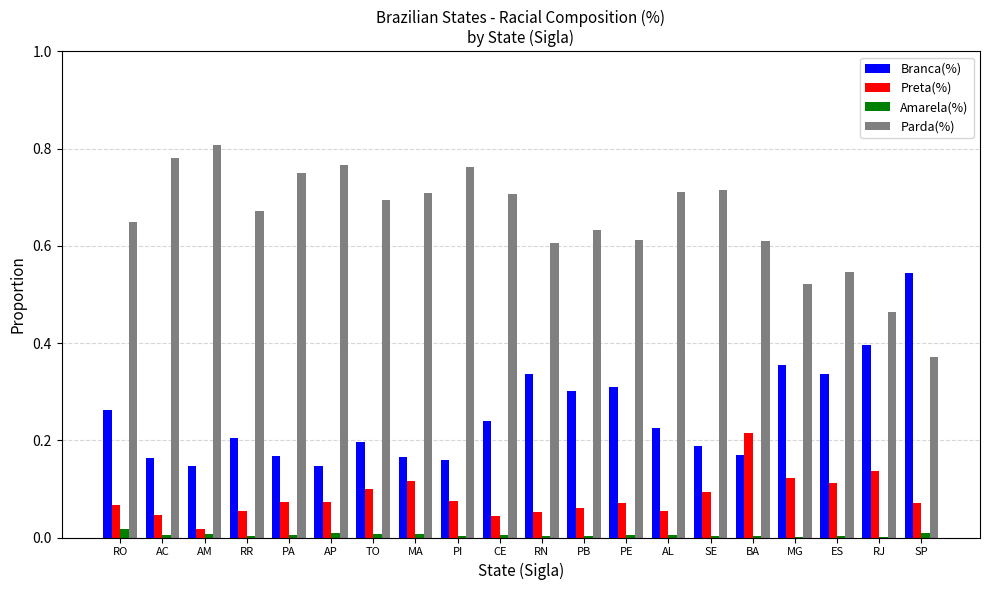

The Amarela(%) series shows 0.0 at RR. True or false?

True